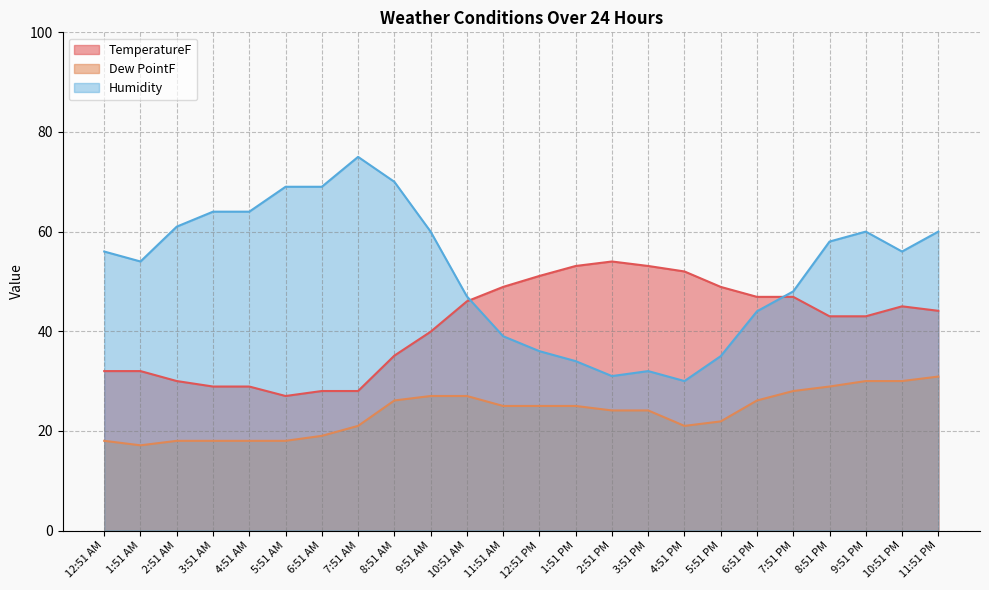

What is the difference between the highest and lowest values at 11:51 AM?

23.9